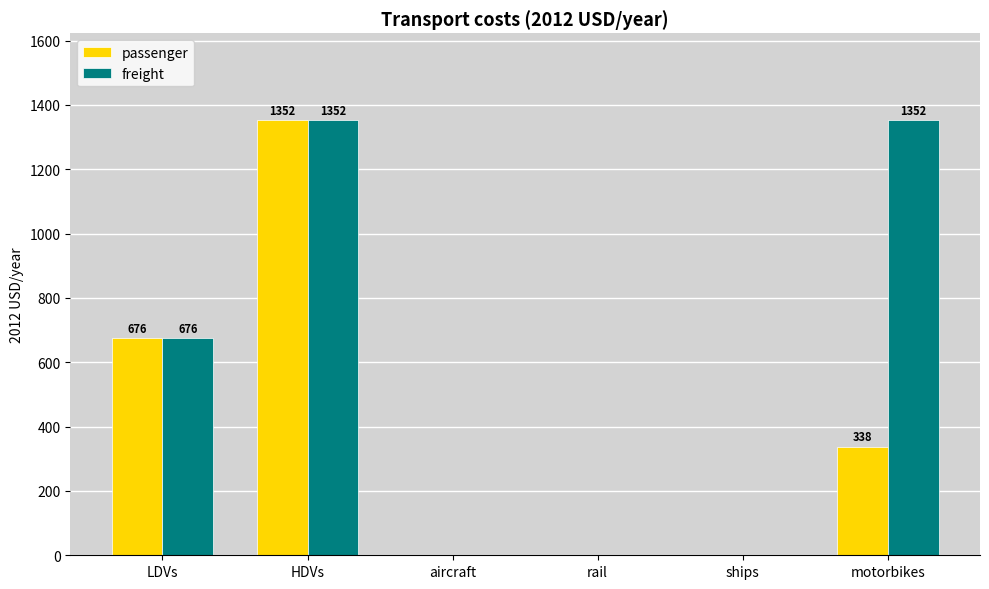

The passenger series shows 0.0 at aircraft. True or false?

True